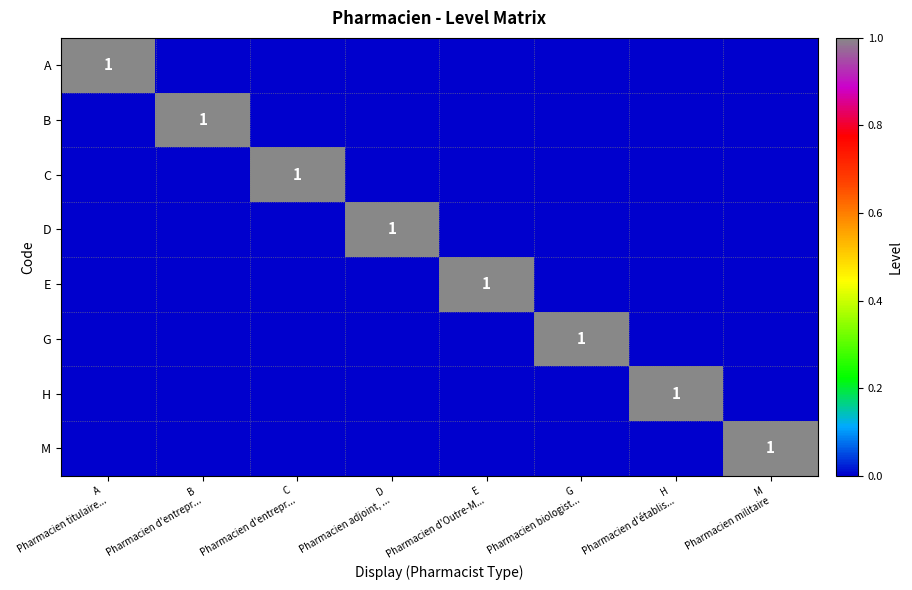

The H series shows 1 at C Pharmacien d'entrepr.... True or false?

False